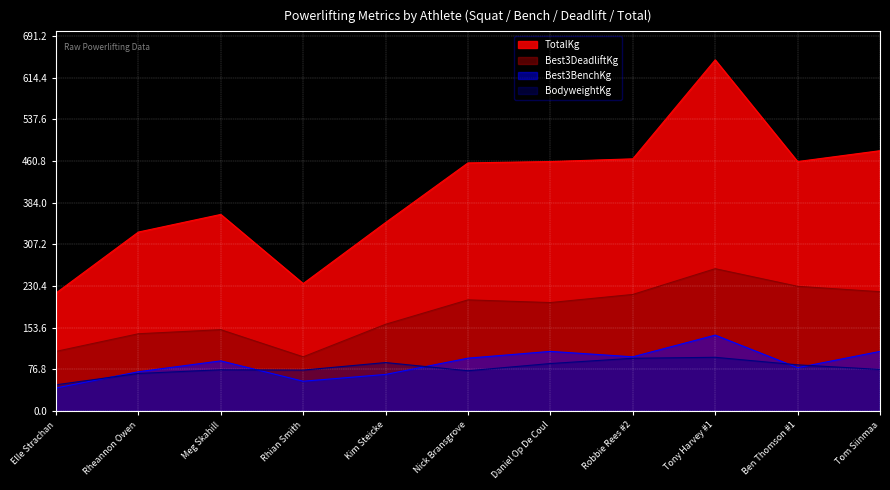

How many data points in Best3BenchKg are above 92?

6